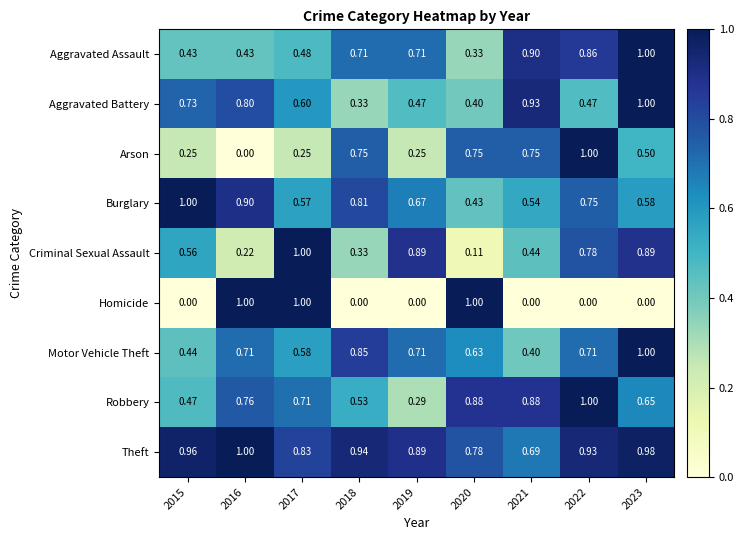

What is the spread (max minus min) of values at 2018?

0.9